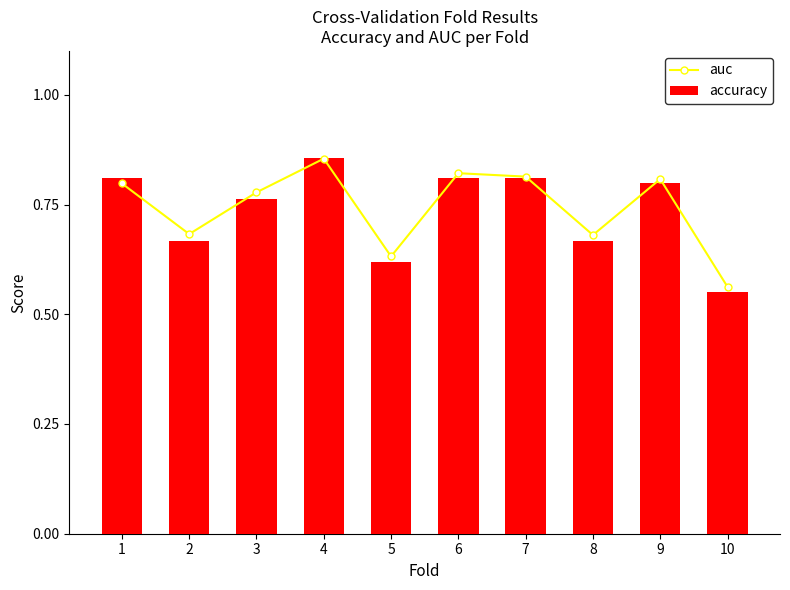

How many accuracy values are between 0 and 1?

10